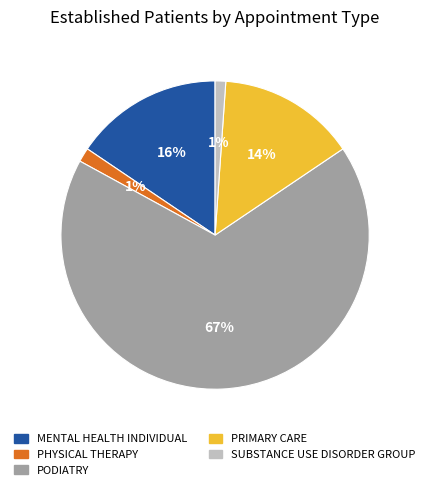

Do MENTAL HEALTH INDIVIDUAL and PODIATRY together represent more than half of the pie?

Yes